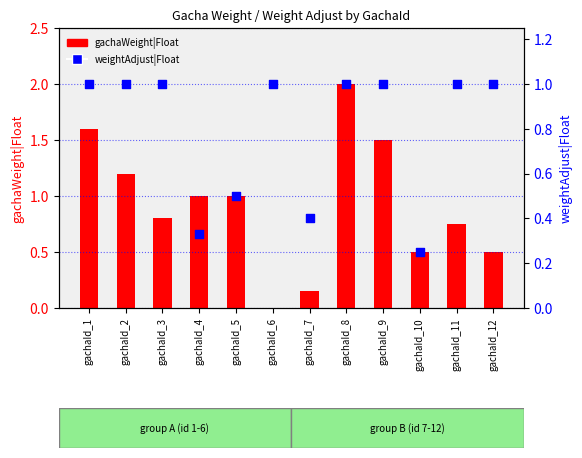

At which category is the sum across all series the highest?

gachaId_8